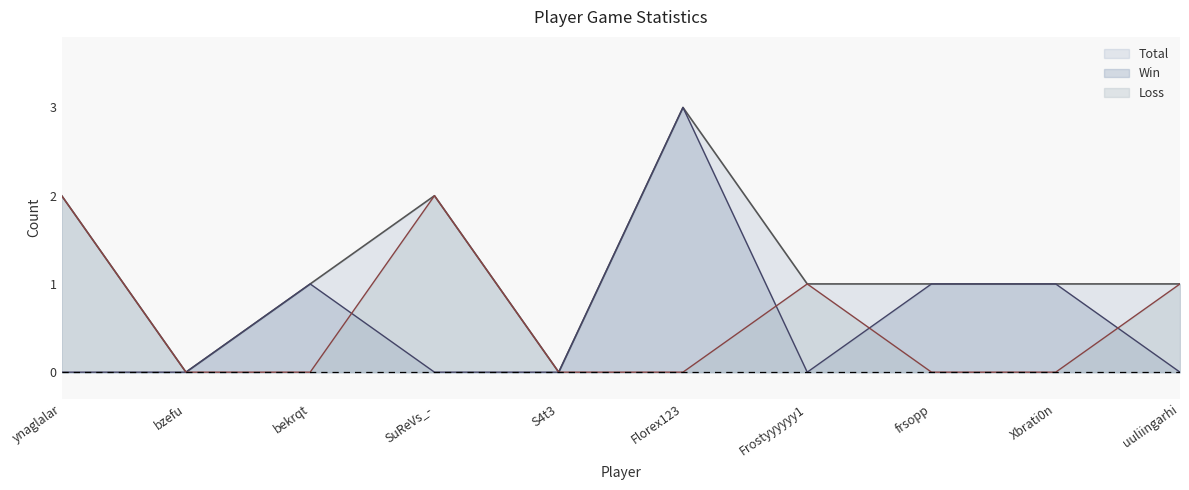

What position from the right is frsopp?

3